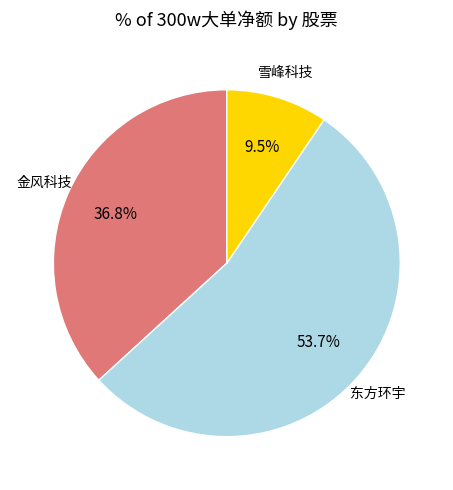

Does any single category account for the majority?

Yes